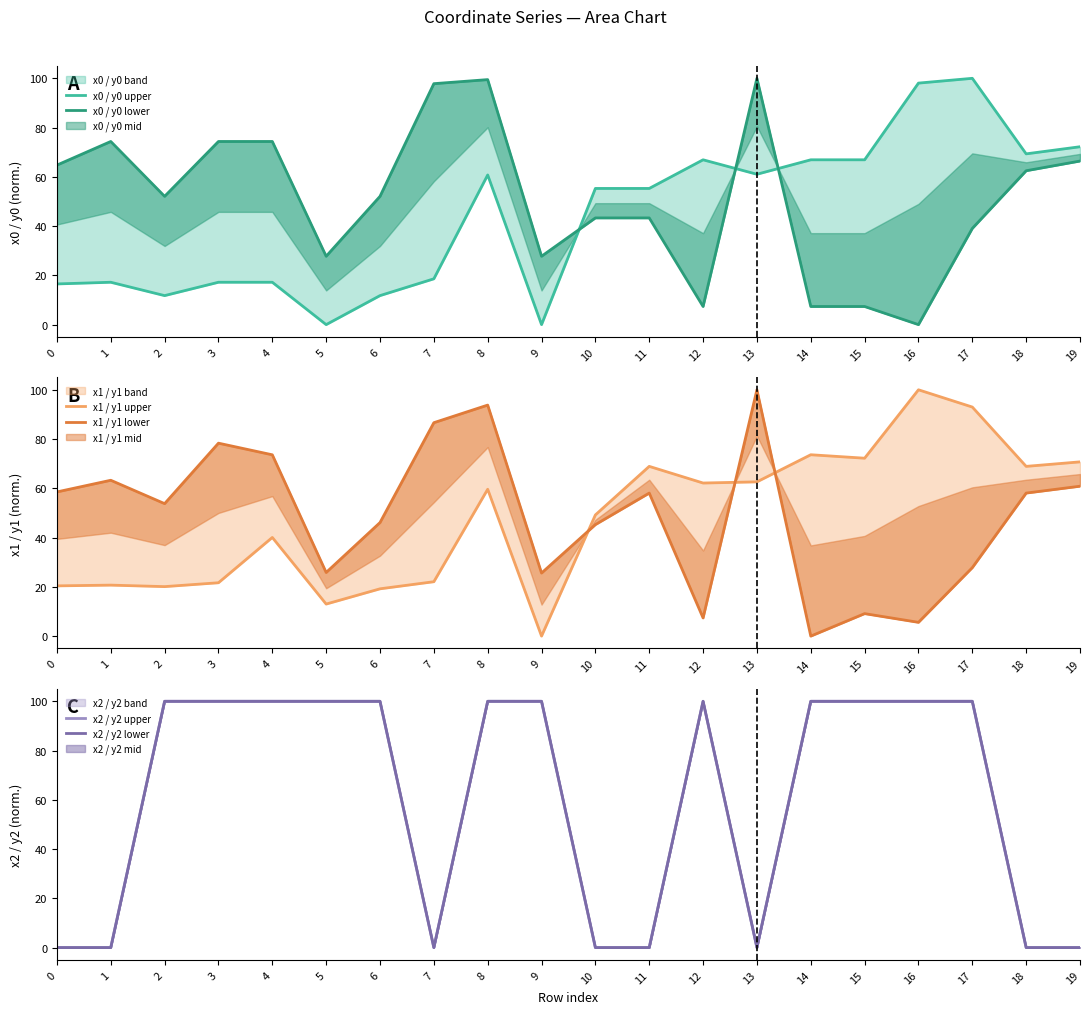

True or false: x1 / y1 upper and x0 / y0 upper cross at least once.

True